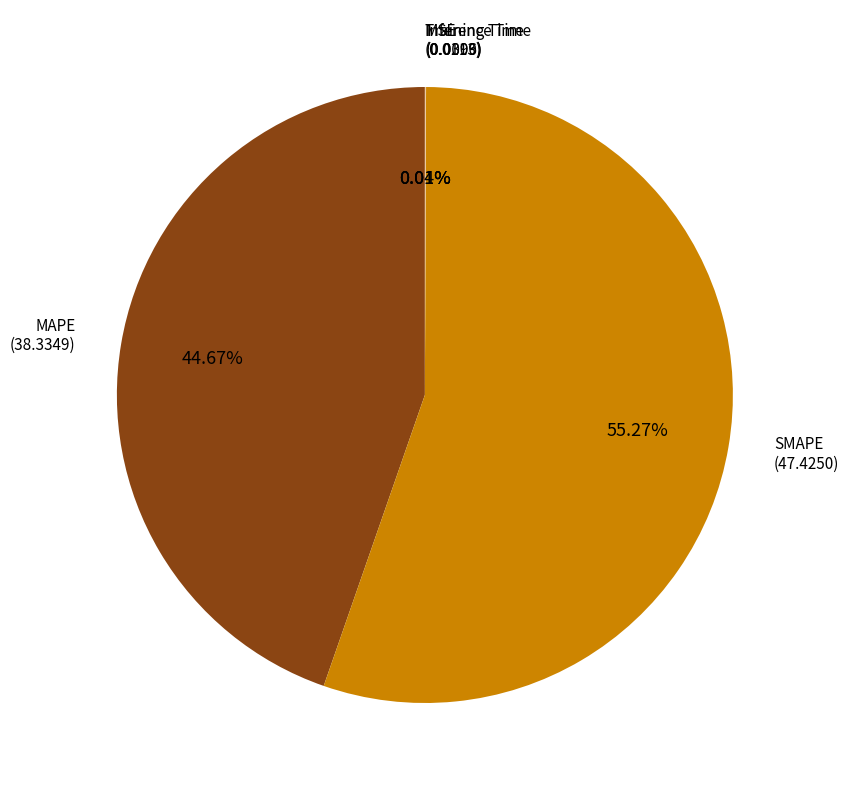

What portion of the pie excludes MAPE?

55.3%